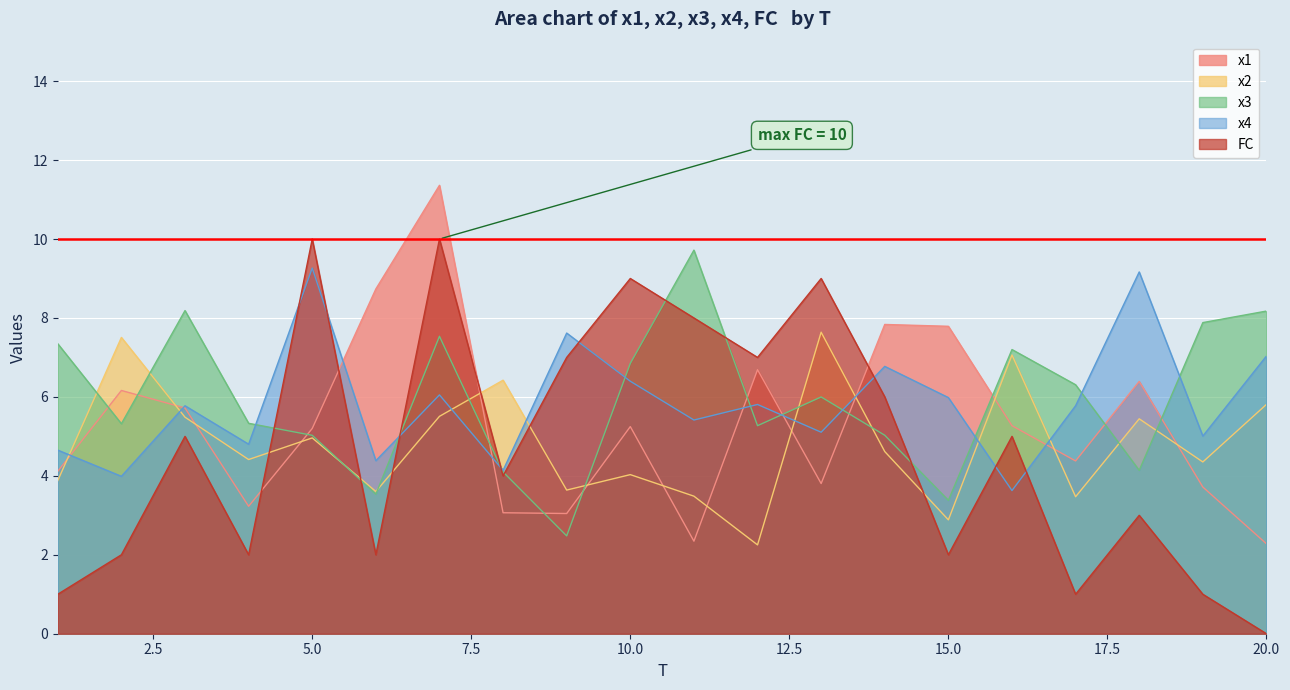

After their last crossing, which series has the higher values: FC or x4?

x4